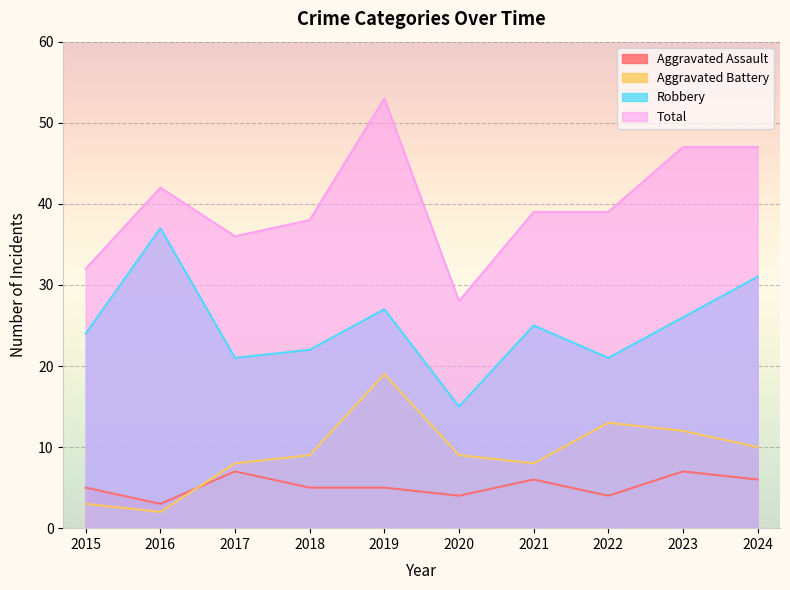

Is it true that Aggravated Battery equals 13 at 2022?

True